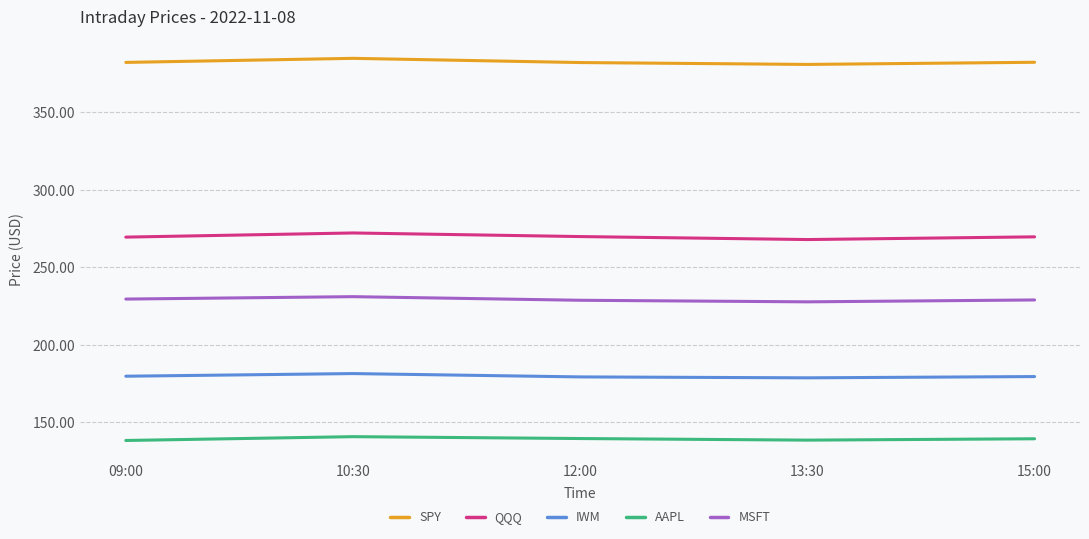

List the series in order of their overall mean, highest first.

SPY, QQQ, MSFT, IWM, AAPL